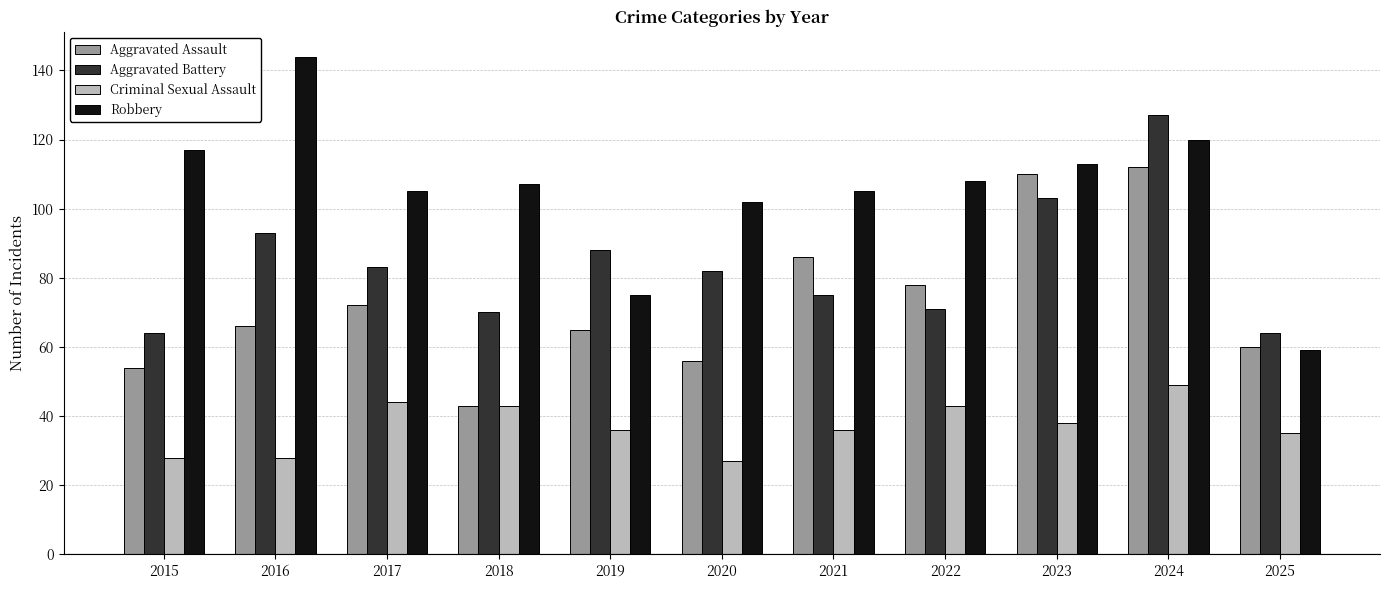

At how many categories does at least one series exceed 28?

11